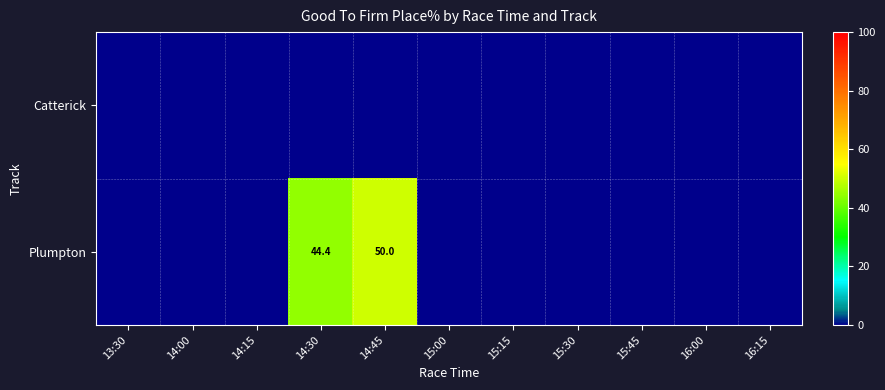

At which category is the sum across all series the highest?

14:45